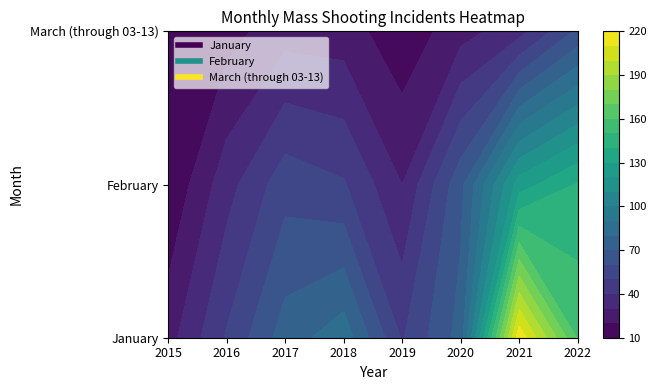

What is the approximate value of January at 2015?

26